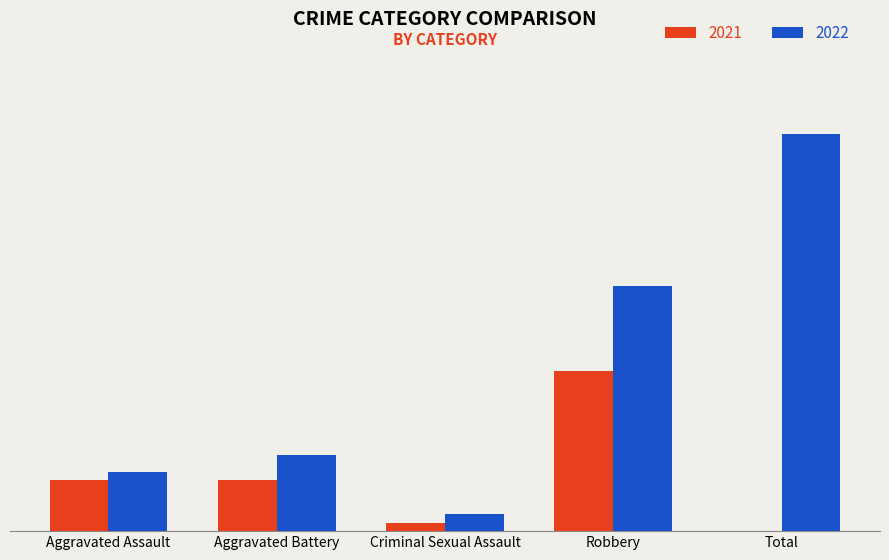

Are the bars horizontal?

No